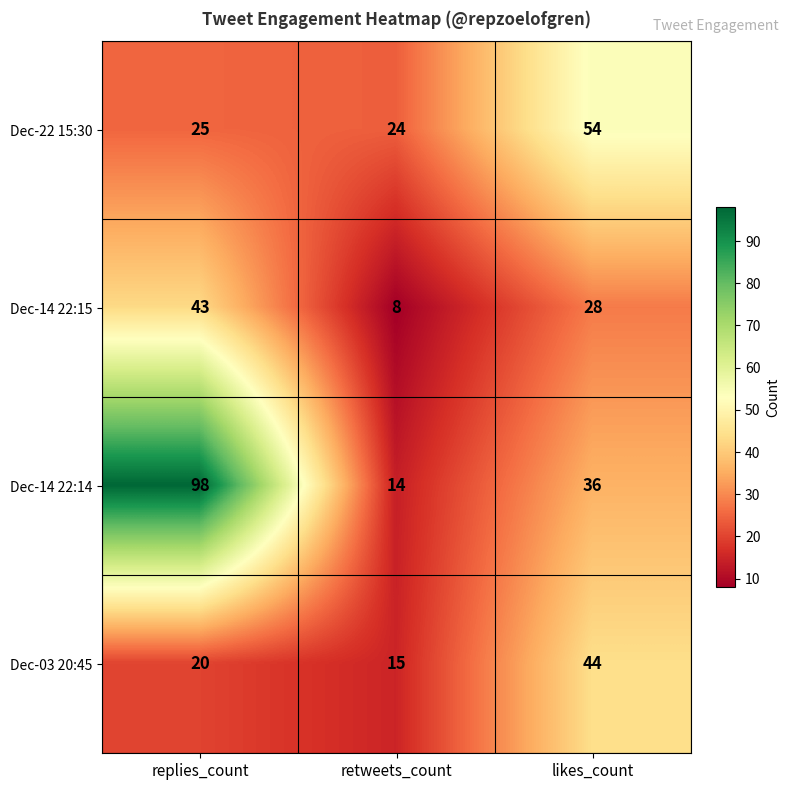

How many data points in Dec-14 22:14 are less than 36?

1